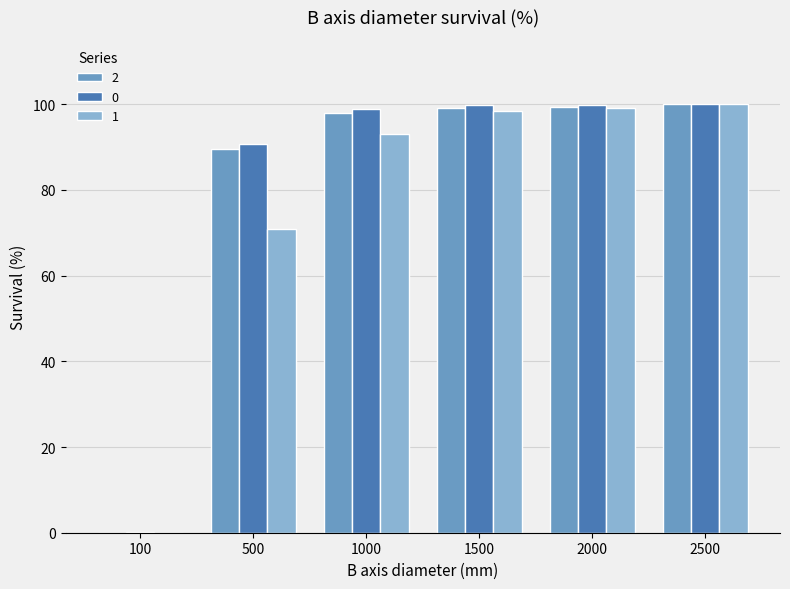

Is the value of 1 at 500 greater than the value of 0 at 2000?

No